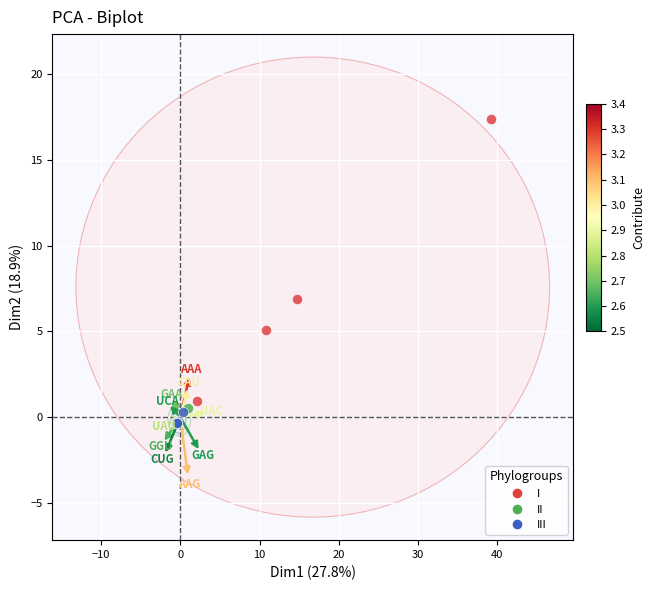

Which series reaches the maximum Y coordinate?

I